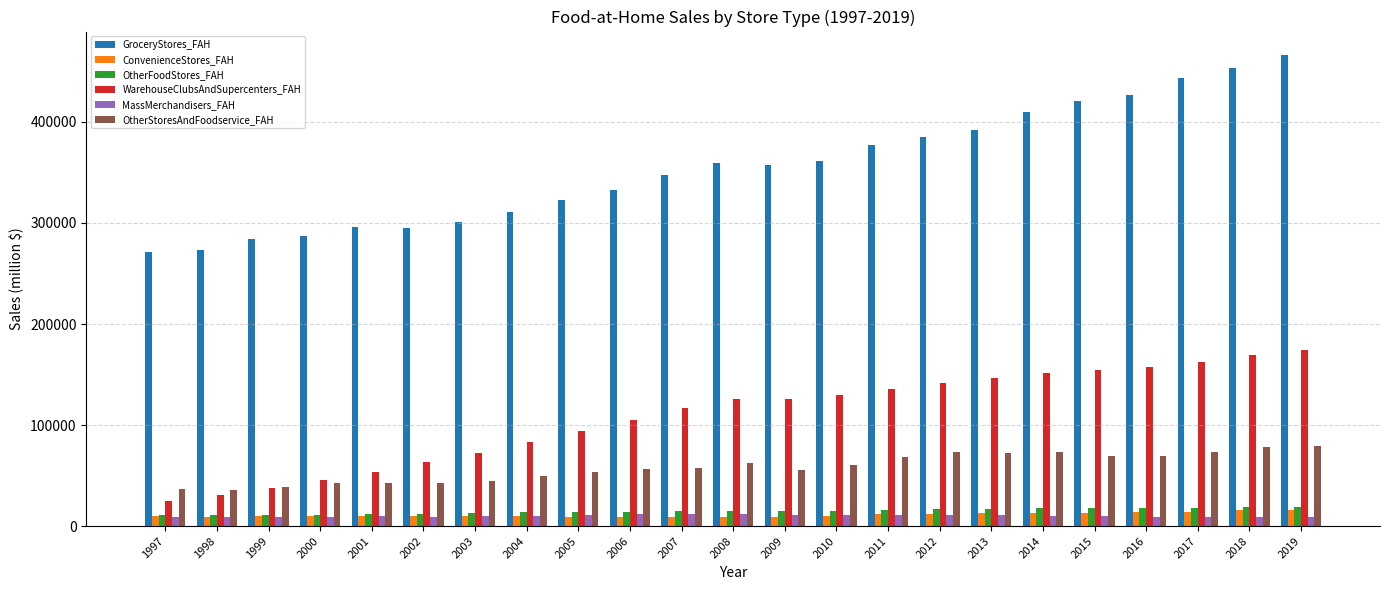

What is the difference between the maximum and minimum values in the WarehouseClubsAndSupercenters_FAH series?

148784.9